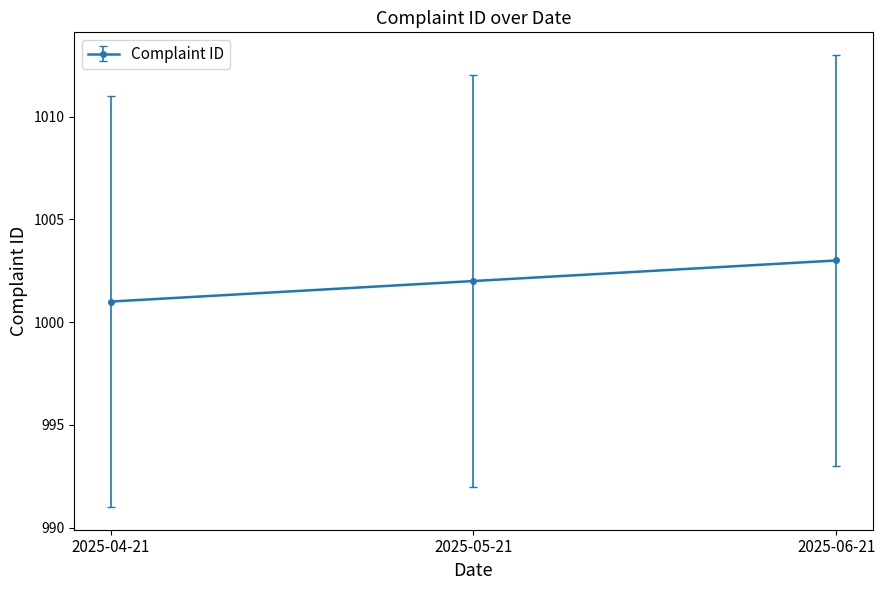

What position from the right is 2025-05-21?

2